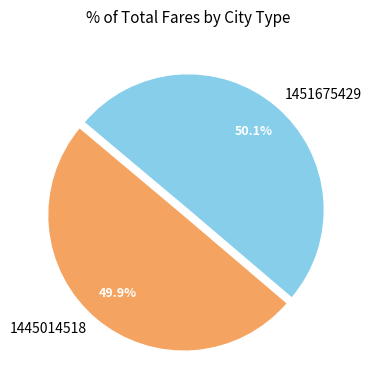

Does any single category account for the majority?

Yes